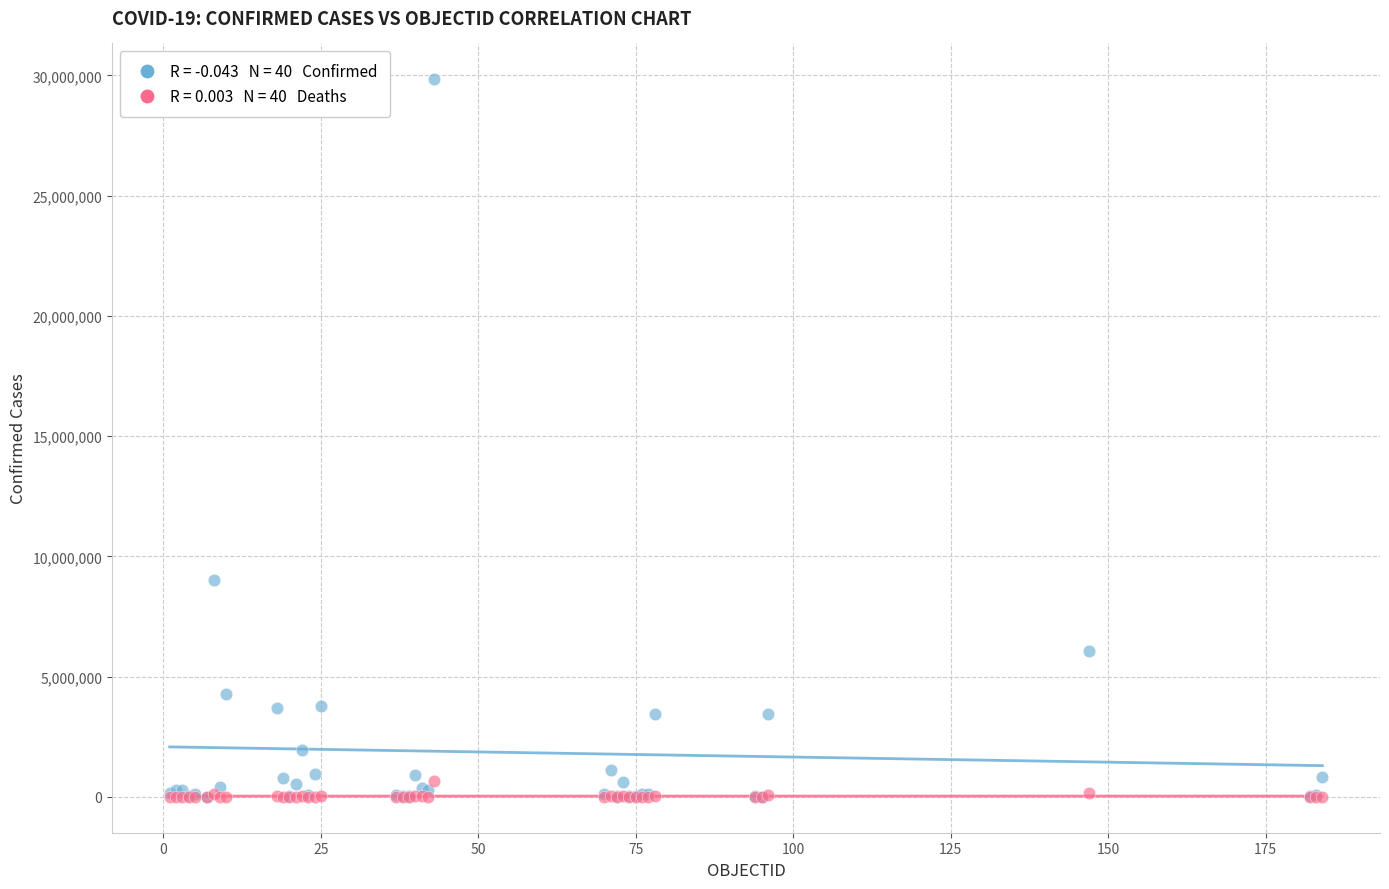

Across all series, what Y value is closest to 14919556?

9025257